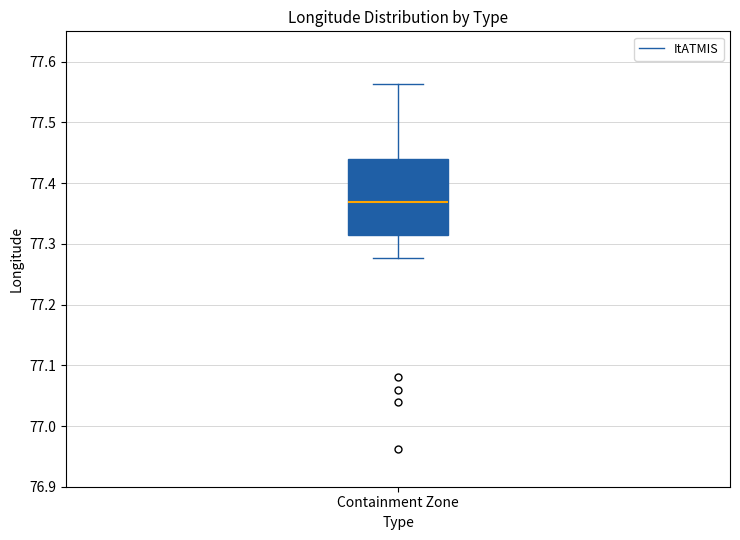

Where does the upper whisker of the box for Containment Zone end on the y-axis? The values are not printed on the chart, so give them approximately, as read against the axis.

77.56